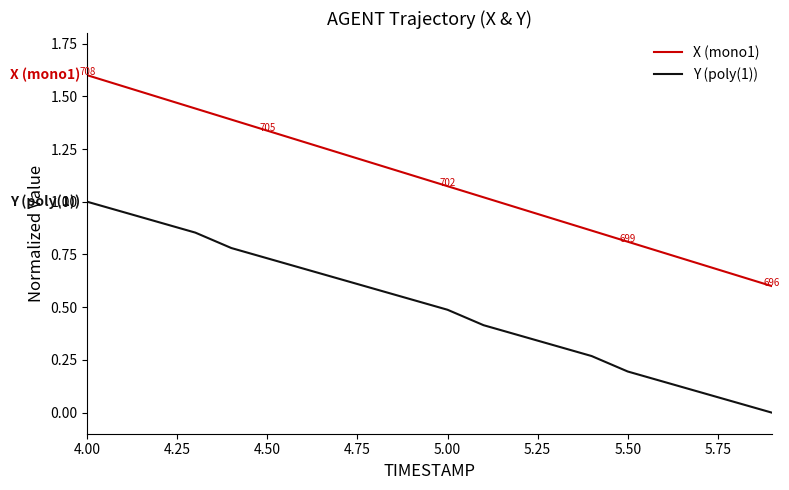

Rank the series by their average value, from highest to lowest.

X (mono1), Y (poly(1))